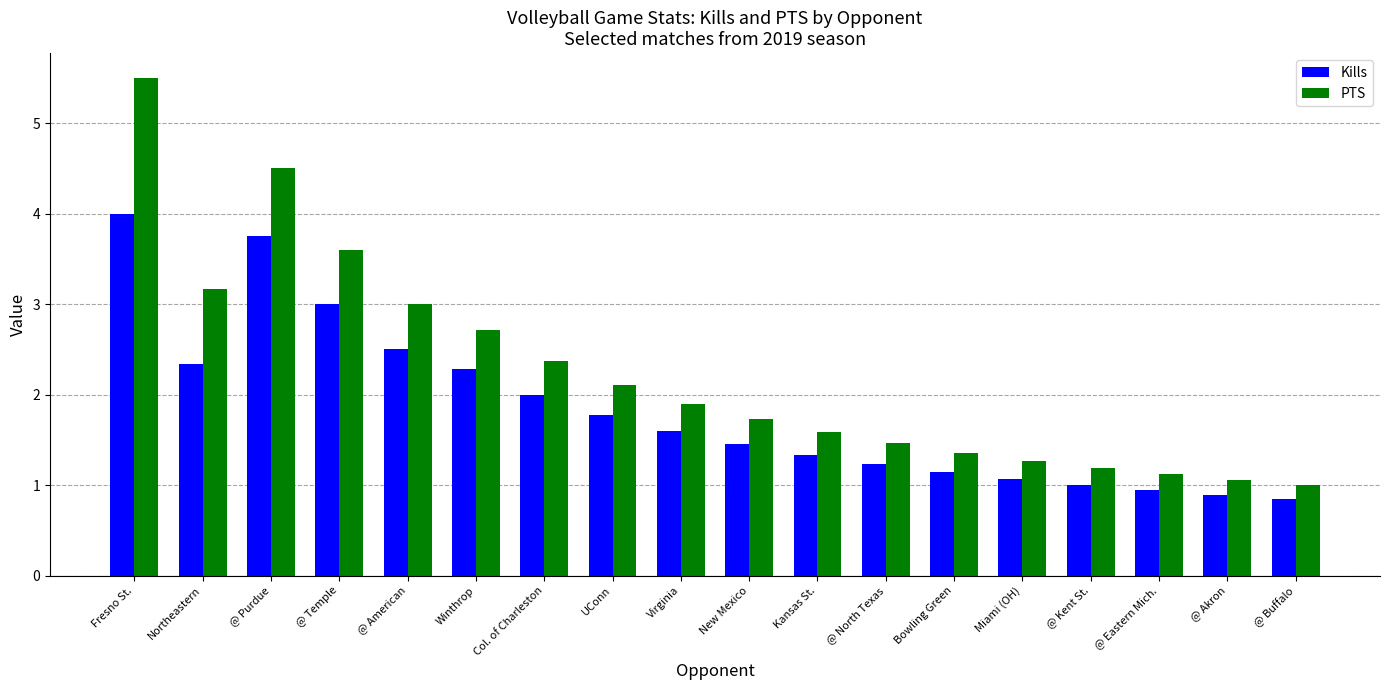

Where is Kills nearest to the value 2?

Col. of Charleston